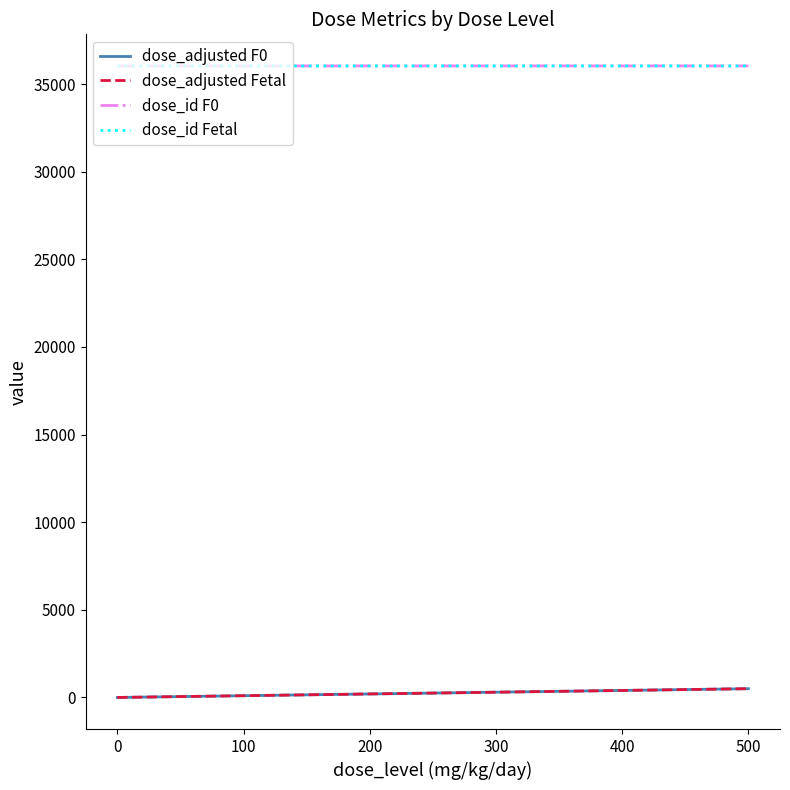

List the series in order of their peak value, lowest first.

dose_adjusted F0, dose_adjusted Fetal, dose_id F0, dose_id Fetal